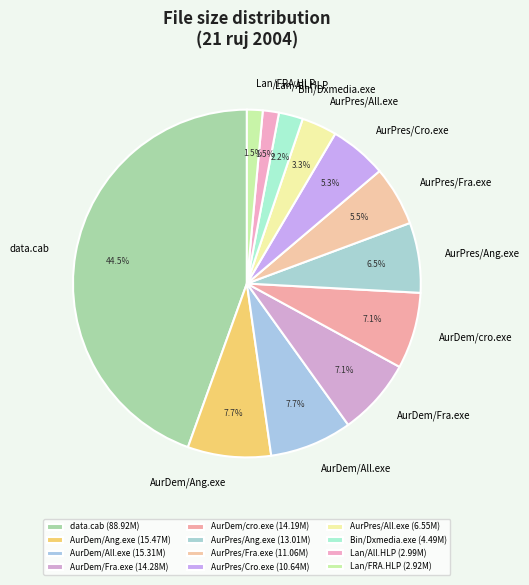

What is the change in value from AurPres/Fra.exe to Bin/Dxmedia.exe?

-6.6